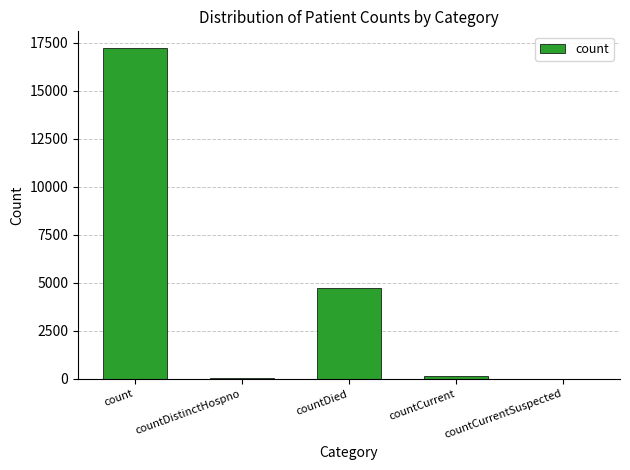

What is the greatest value displayed?

17245